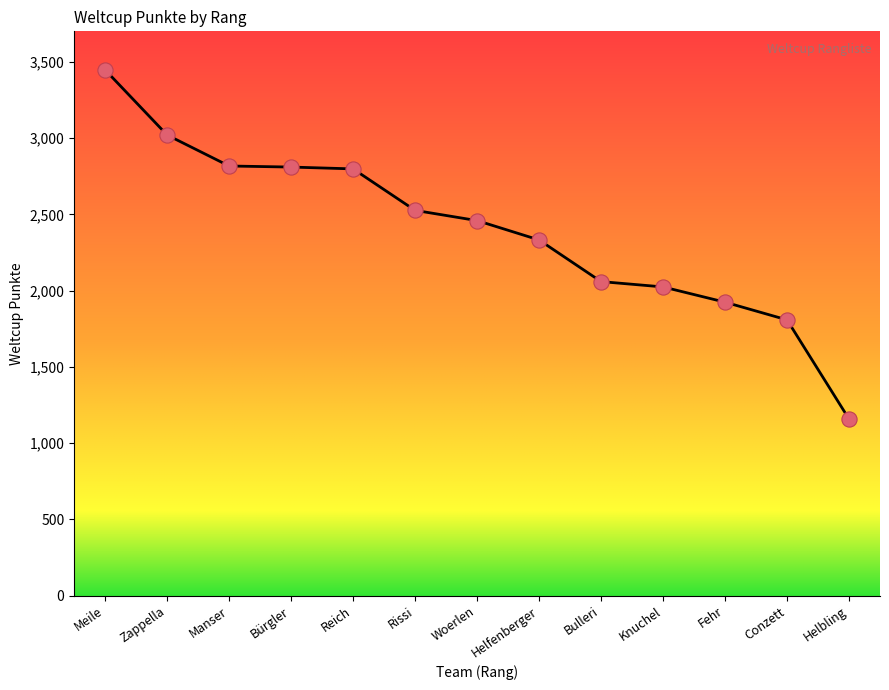

What is the change in value from Meile to Reich?

-649